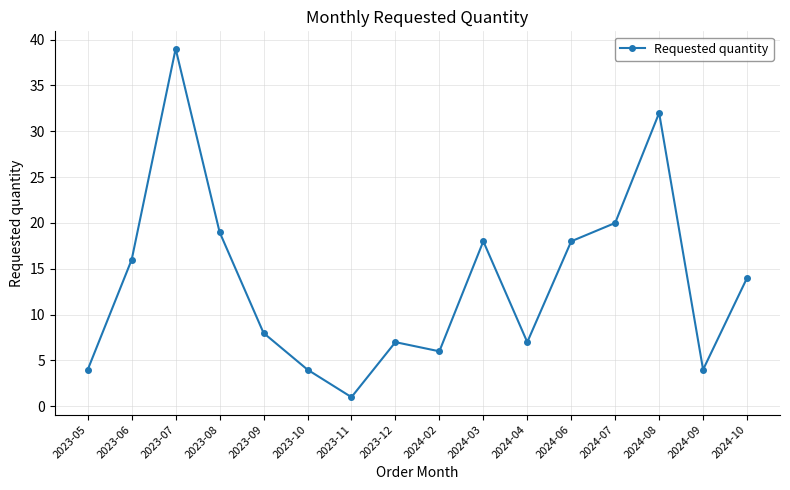

What is the difference between the values at 2023-07 and 2024-09?

35